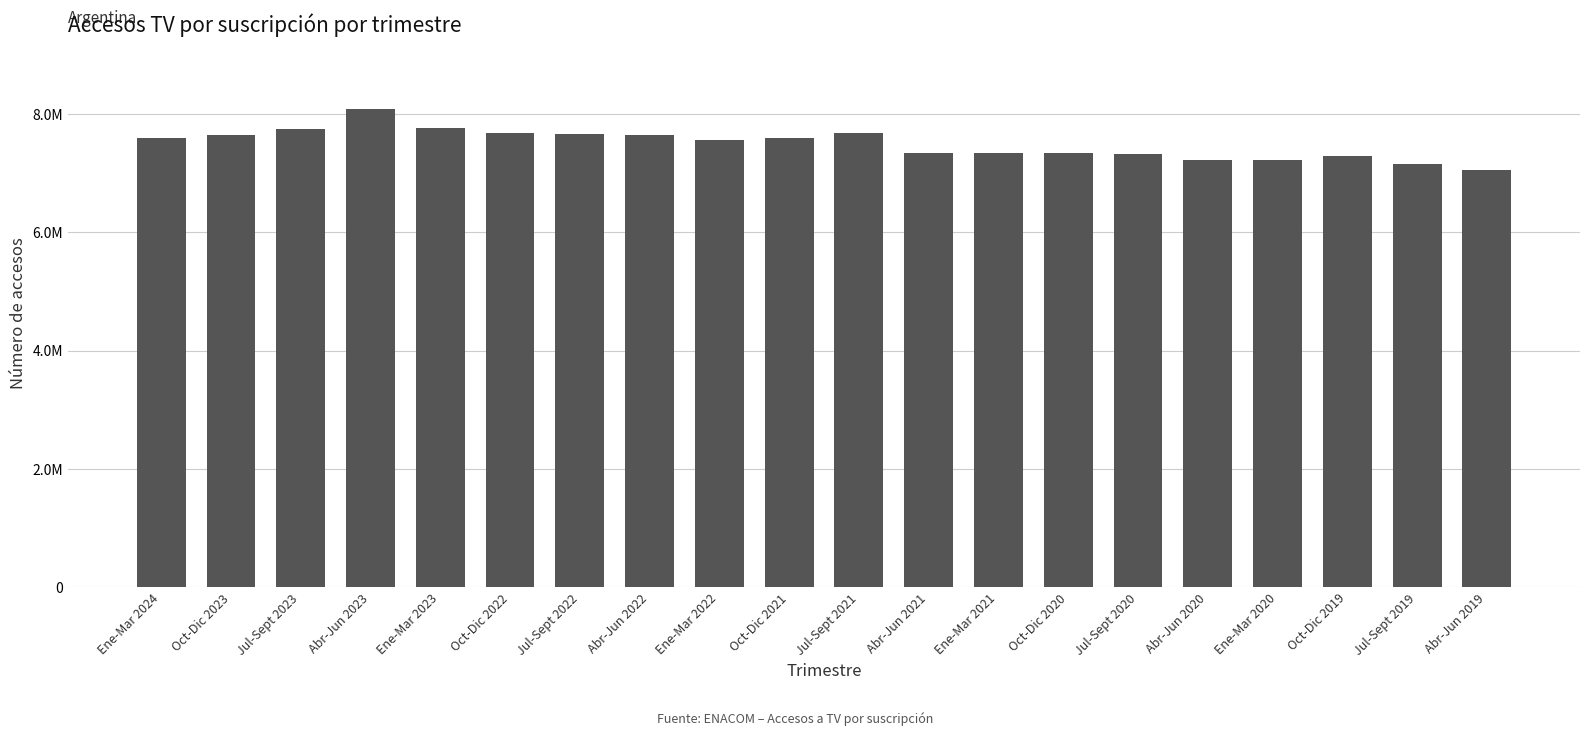

Does the chart contain any negative values?

No